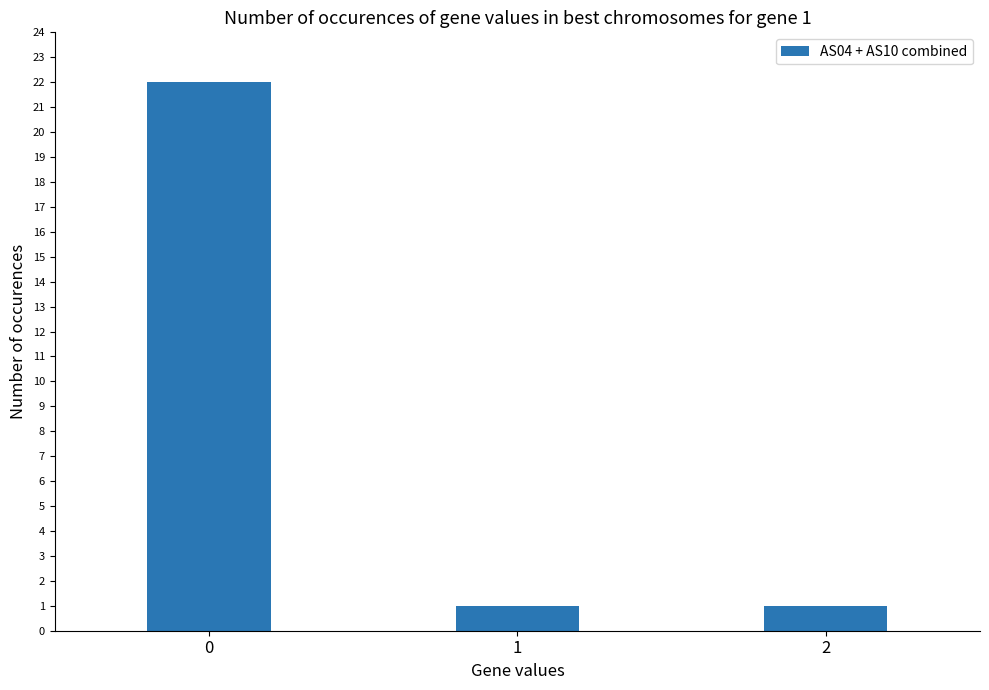

What is the sum of all values?

24